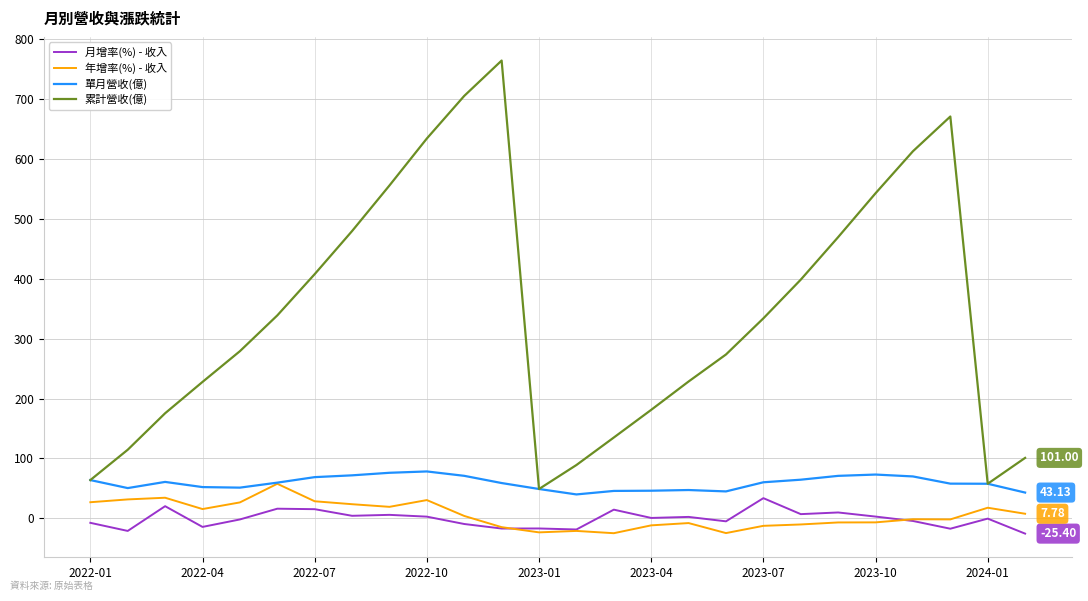

Which series has the largest range (max minus min)?

累計營收(億)